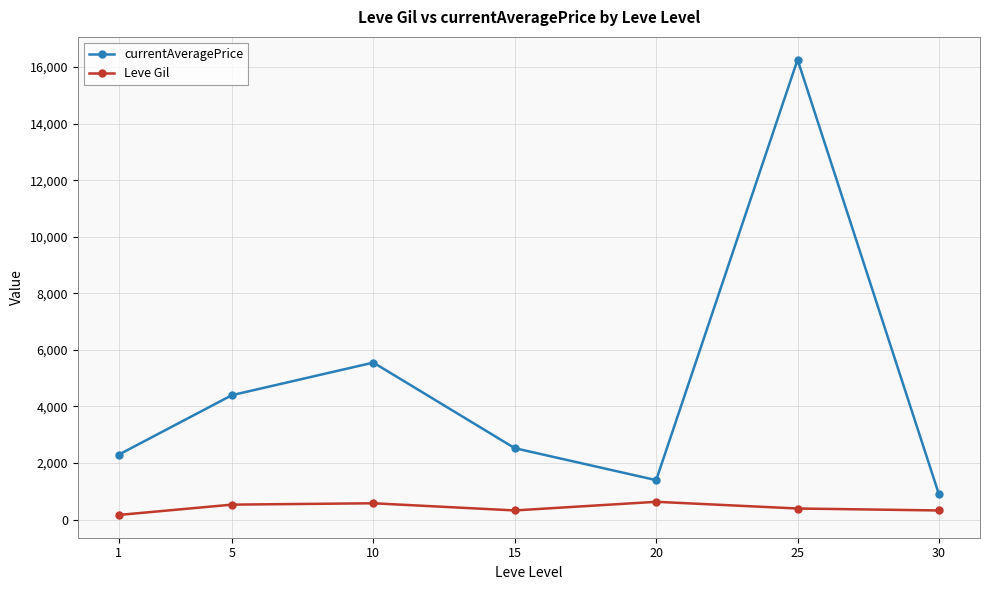

How many interior local valleys does the currentAveragePrice series have?

1